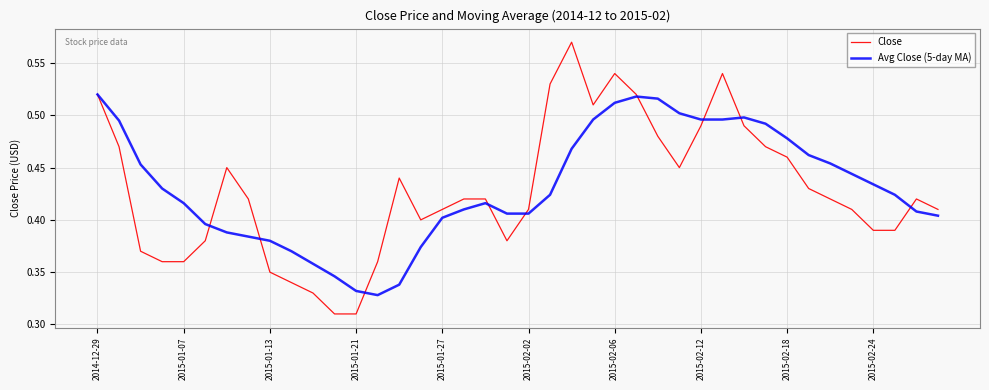

List the series in order of their peak value, highest first.

Close, Avg Close (5-day MA)